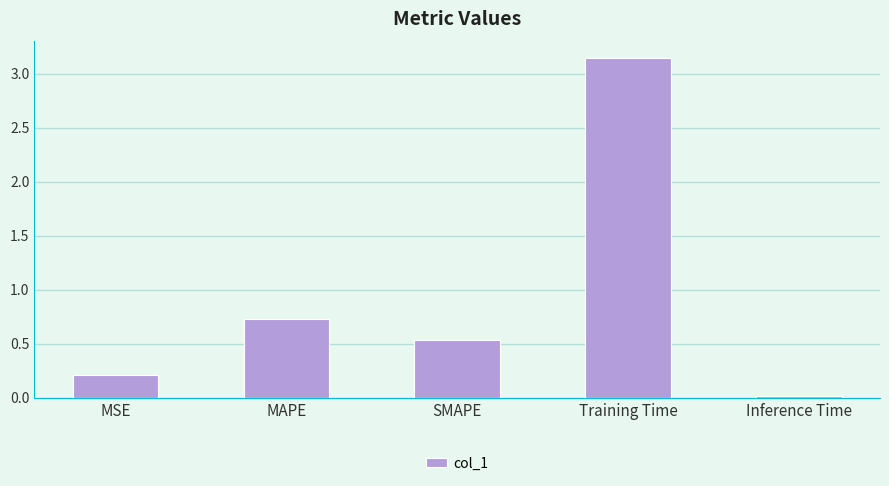

Where is the data nearest to the value 1?

MAPE